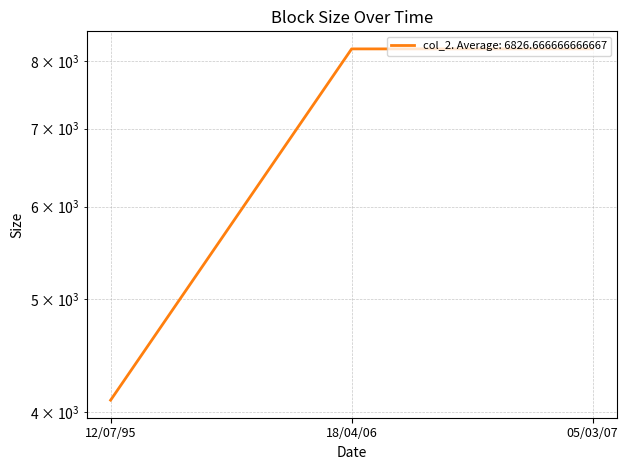

Reading left to right, what are all the values shown in this chart?

4096	8192	8192